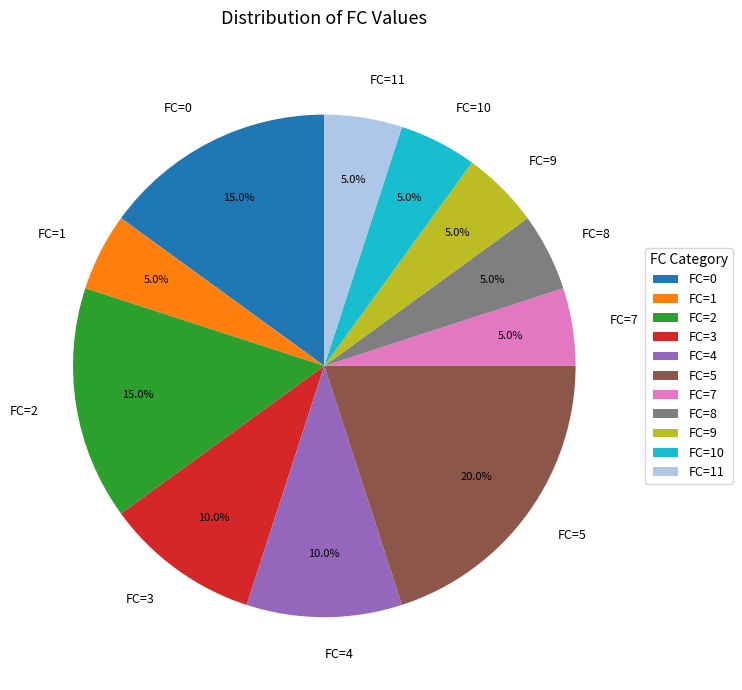

What is the ratio of the value at FC=2 to the value at FC=4?

1.5